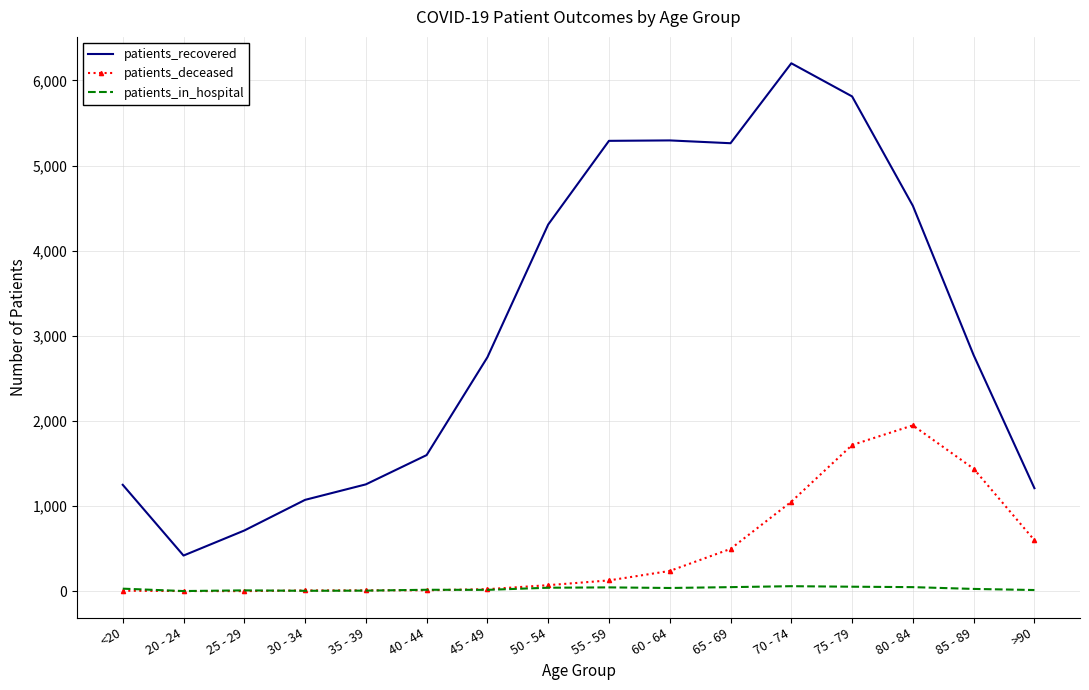

What is the approximate value of patients_in_hospital at 45 - 49, to the nearest 5?

15